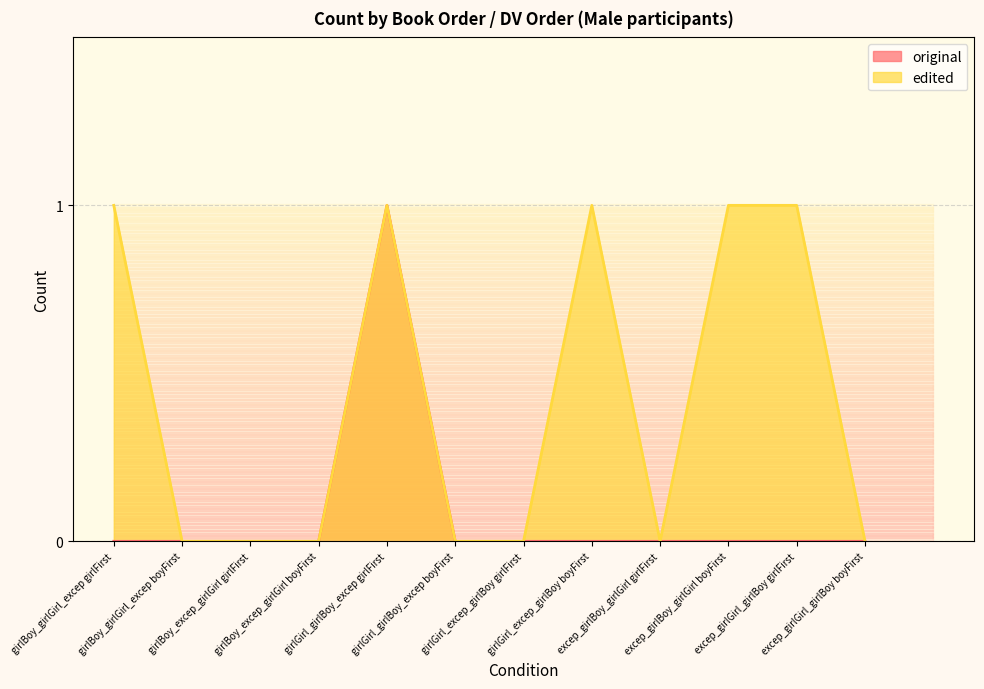

In edited, how many points are lower than both neighbors (excluding endpoints)?

1